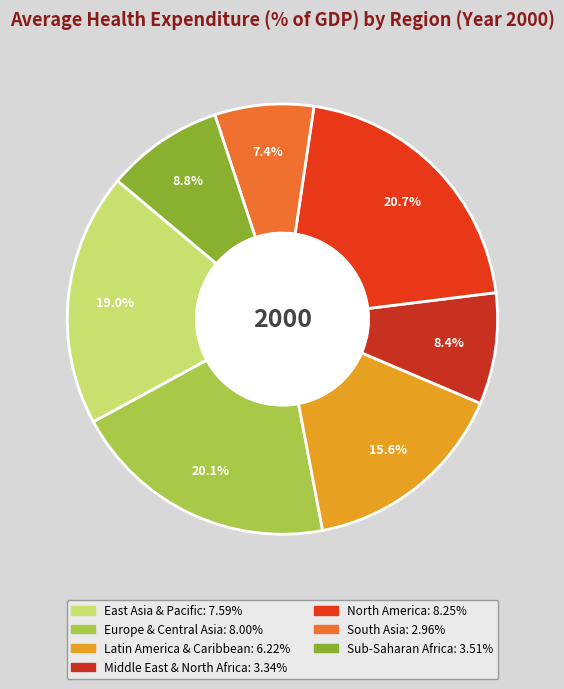

True or false: South Asia accounts for 7% of the total.

True